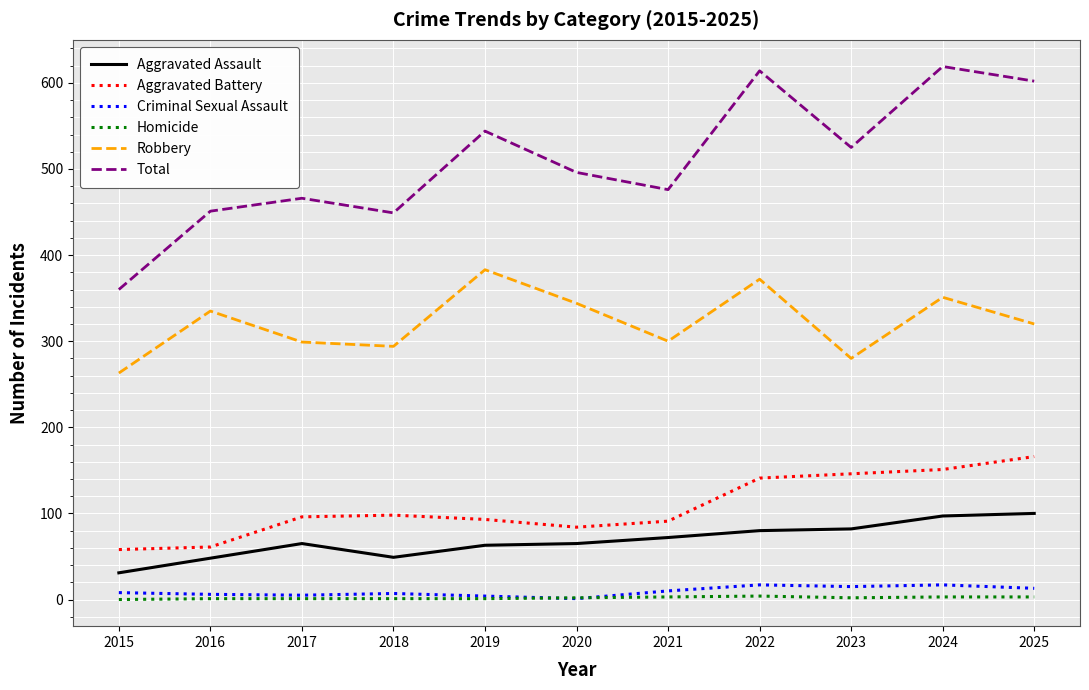

Which series has the largest total across all categories?

Total